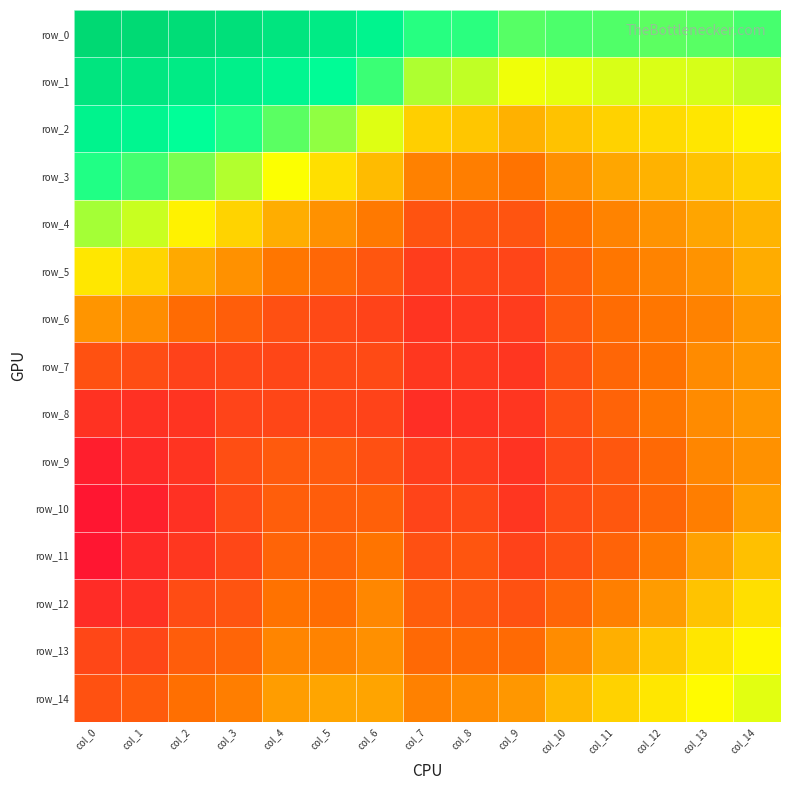

Read the row_8 value at col_7.

0.9